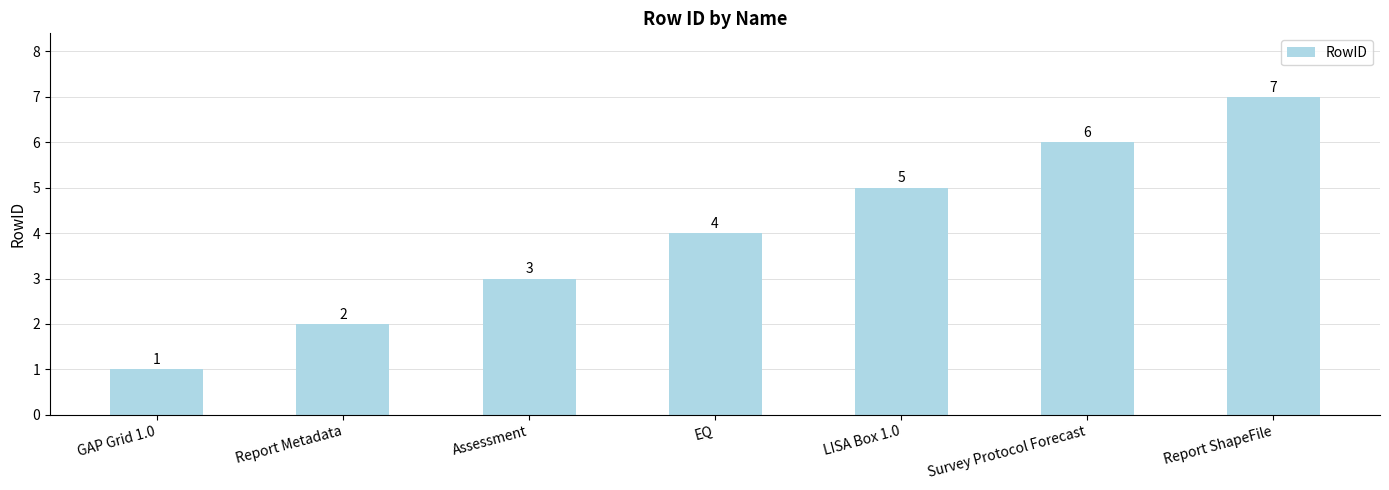

The value at Report ShapeFile is 7. True or false?

True